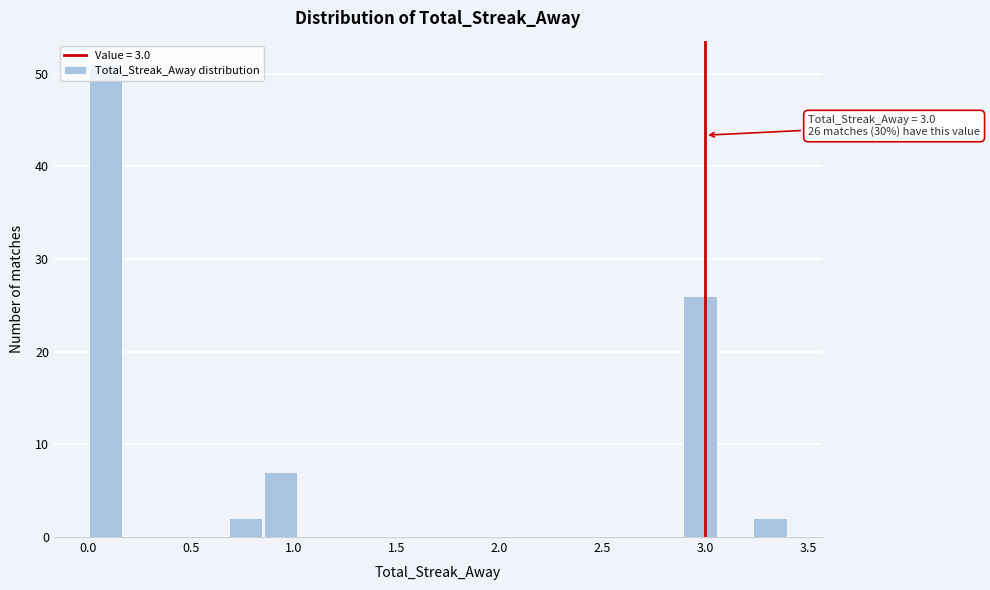

Read against the x-axis, roughly where is the centre of the tallest bar?

0.10